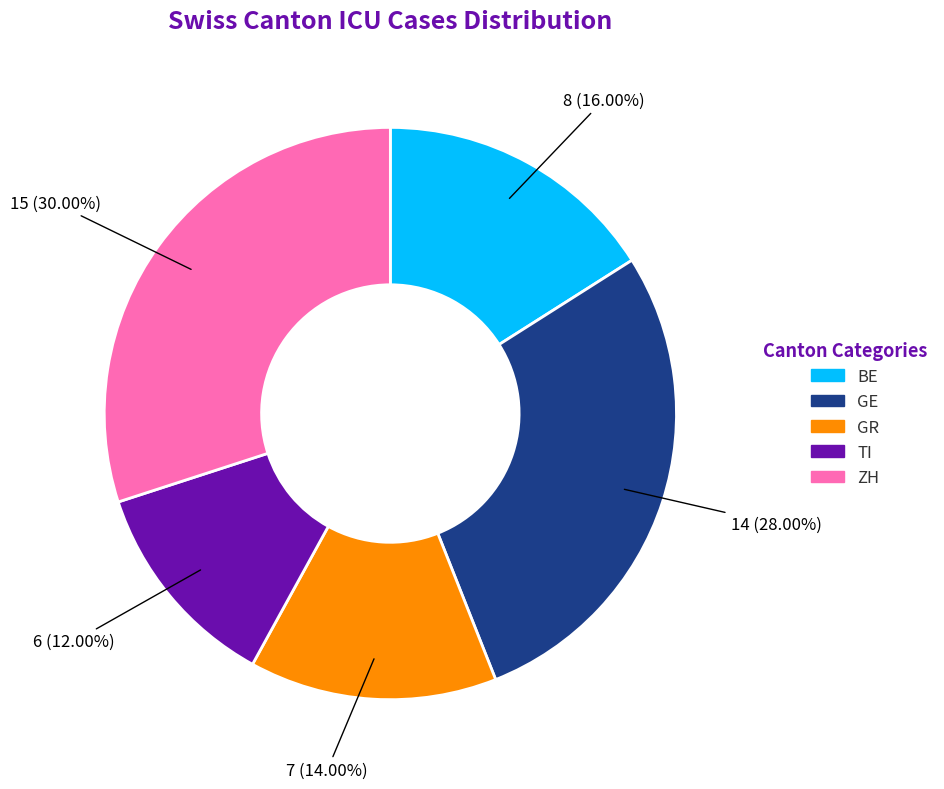

Rank the categories by value from highest to lowest.

ZH, GE, BE, GR, TI